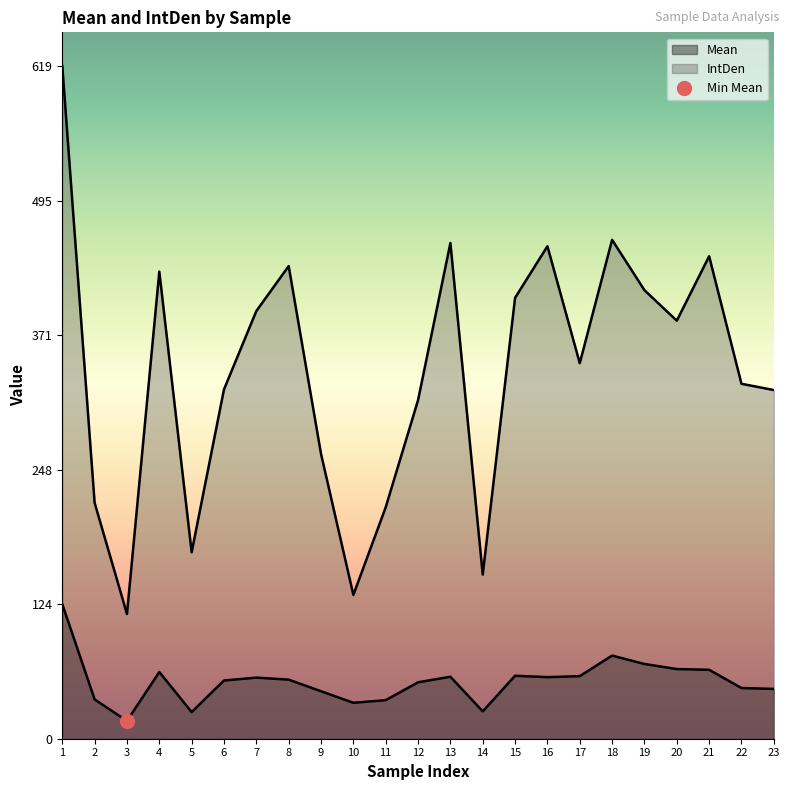

What is the value of the IntDen point at the 13th from the left?

456.1